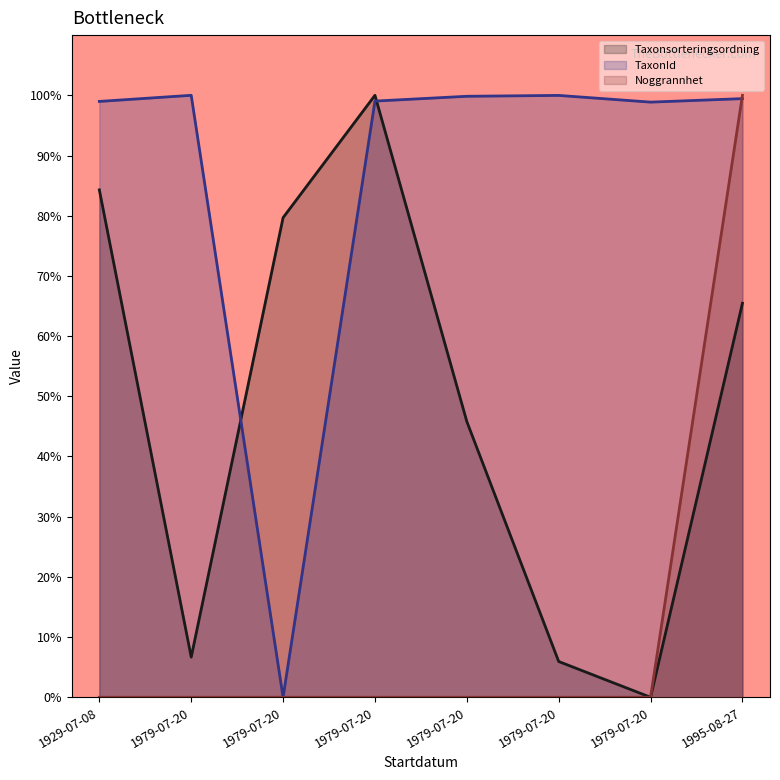

What is the difference between the TaxonId values at 1929-07-08 and 1979-07-20?

99.0